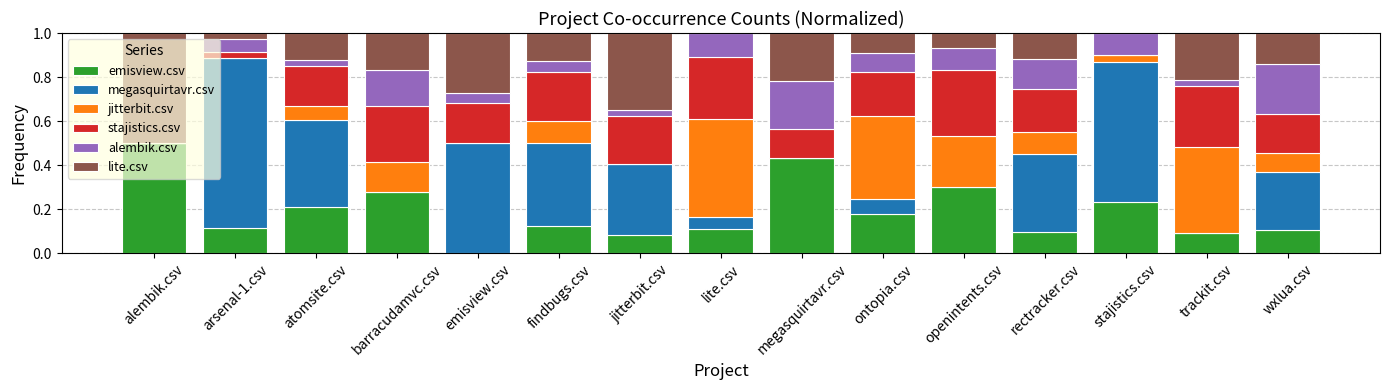

Does the chart contain stacked bars?

Yes